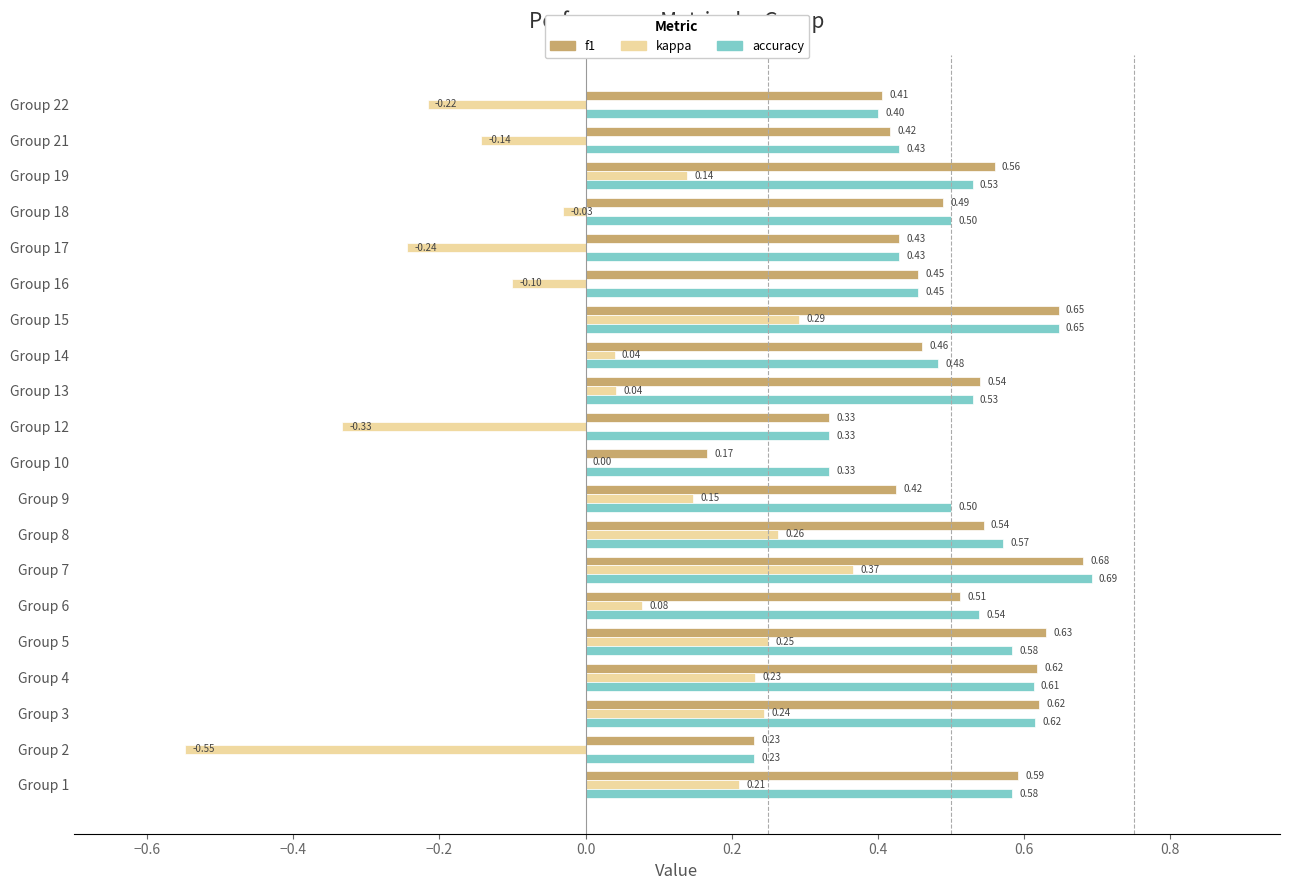

Which series changed the most between Group 4 and Group 7?

kappa